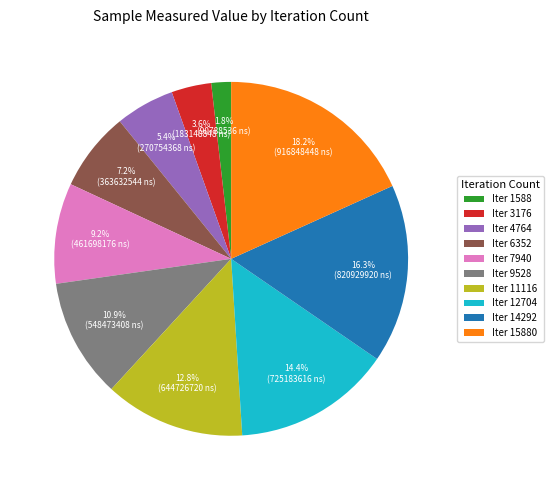

Combined, what portion of the pie is Iter 12704 and Iter 15880?

32.7%